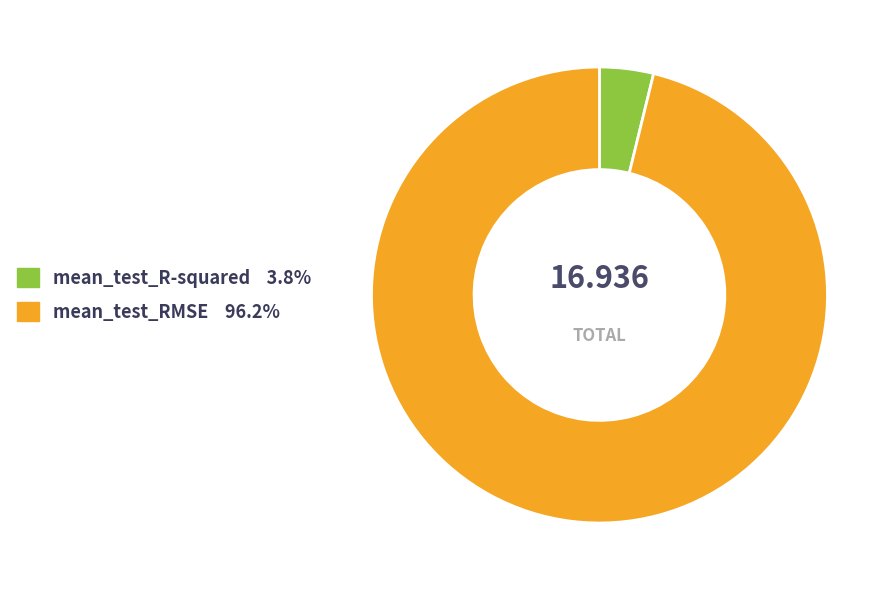

The mean_test_RMSE slice represents 91% of the pie. True or false?

False